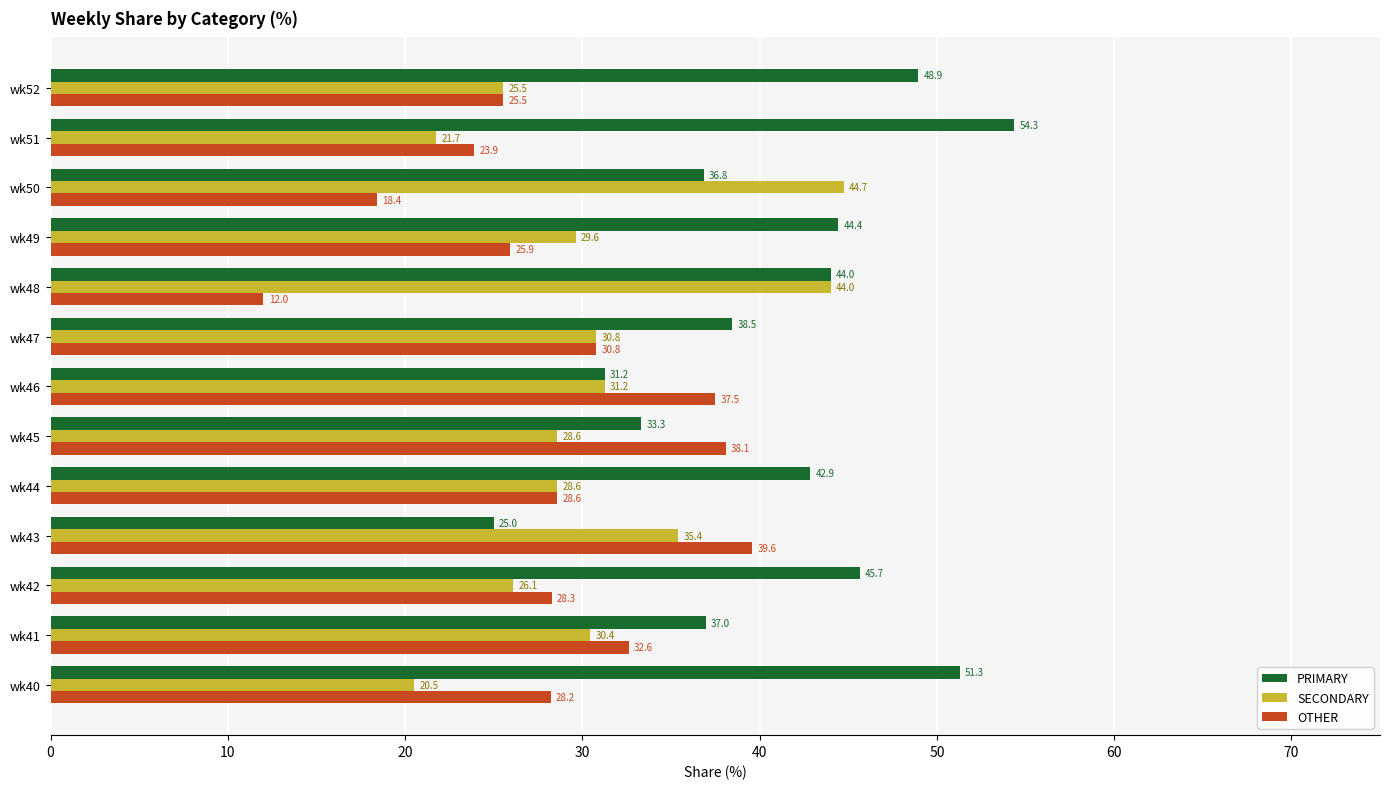

How many categories are shown in the chart?

13